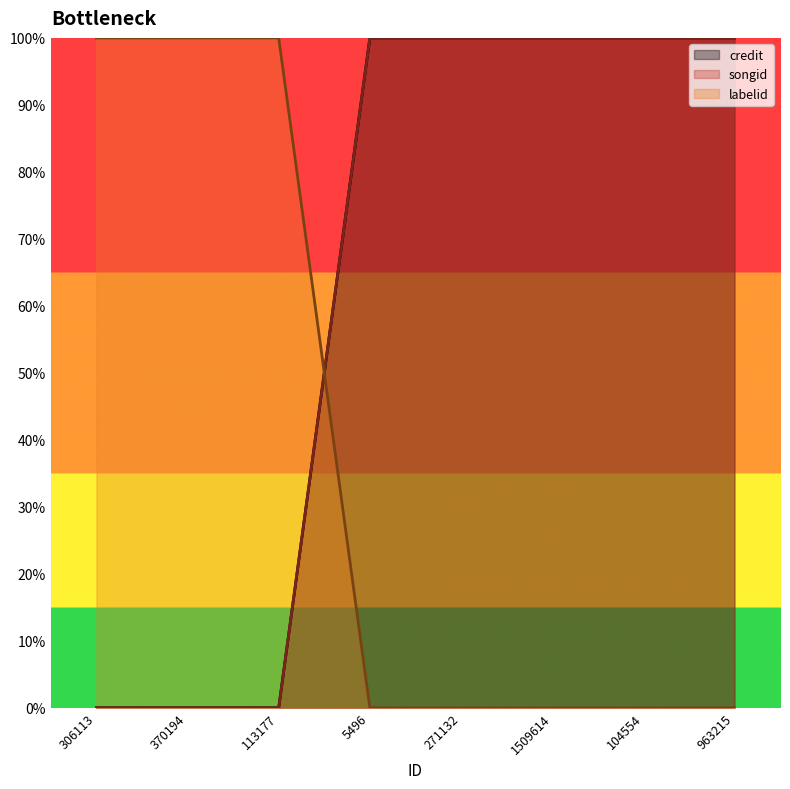

What is the label of the 2nd point from the right?

104554